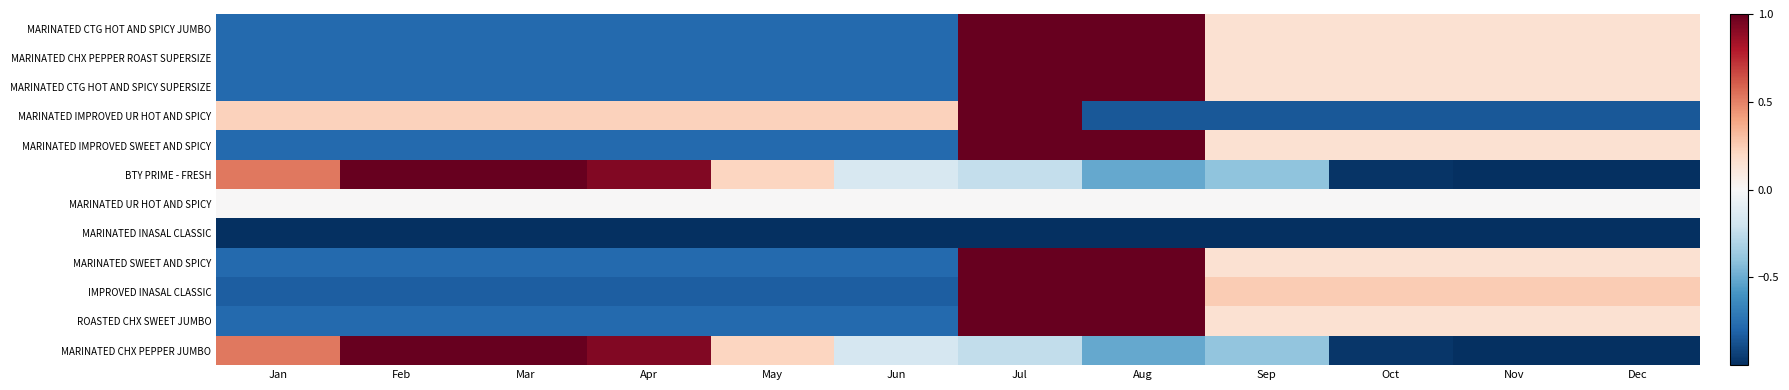

What is the difference between the highest and lowest values at Jan?

1.5